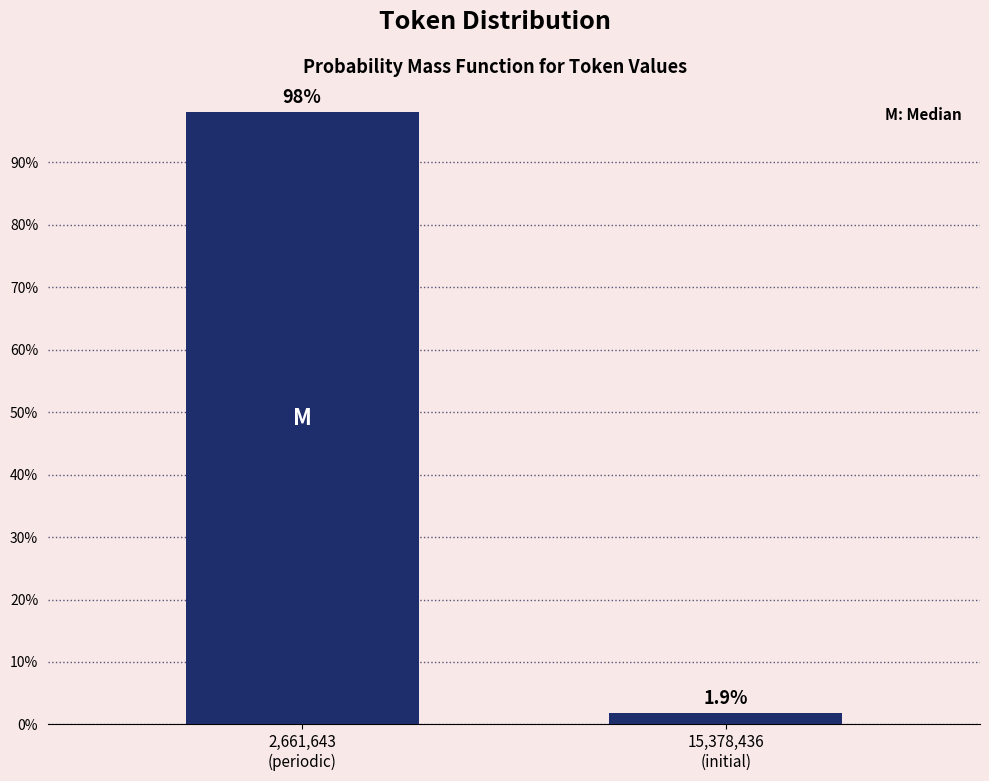

Reading right to left, transcribe all the data shown in this chart.

1.9	98.1